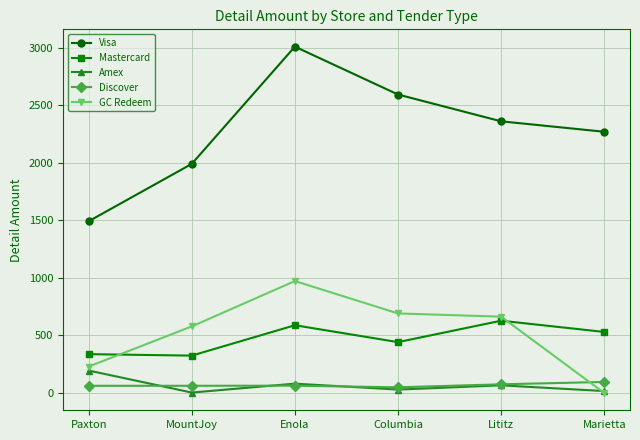

What is the difference between the Amex values at MountJoy and Lititz?

62.8